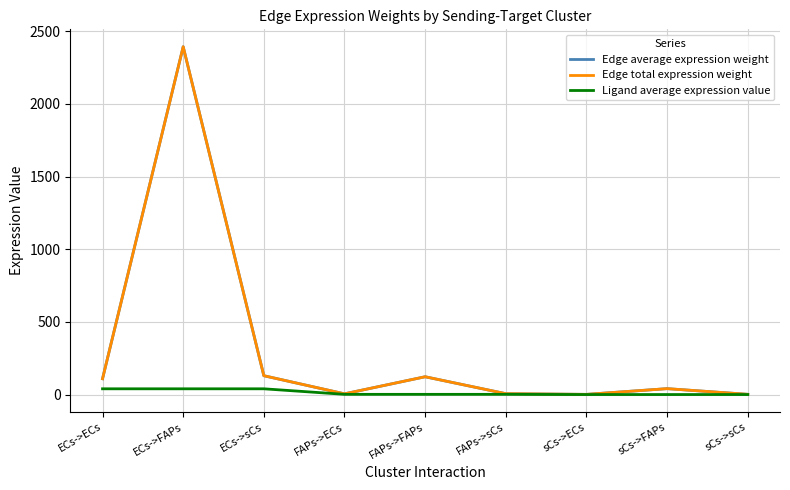

List the labels in order of Ligand average expression value value, smallest first.

sCs->ECs, sCs->FAPs, sCs->sCs, FAPs->ECs, FAPs->FAPs, FAPs->sCs, ECs->ECs, ECs->FAPs, ECs->sCs